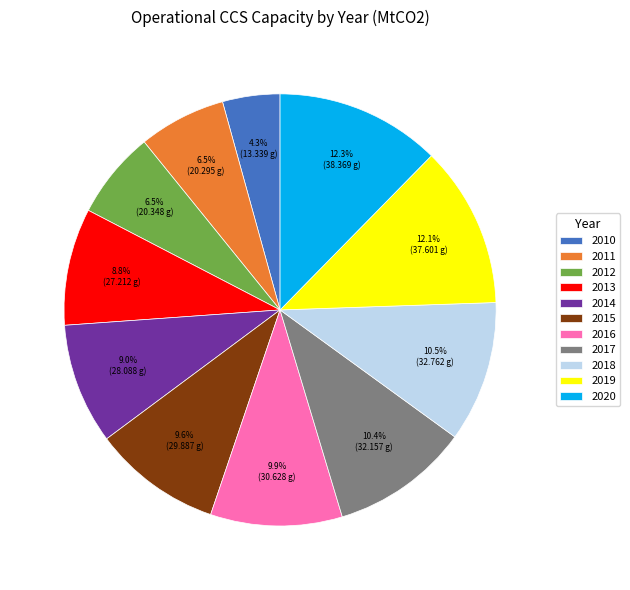

How many segments does this pie chart have?

11